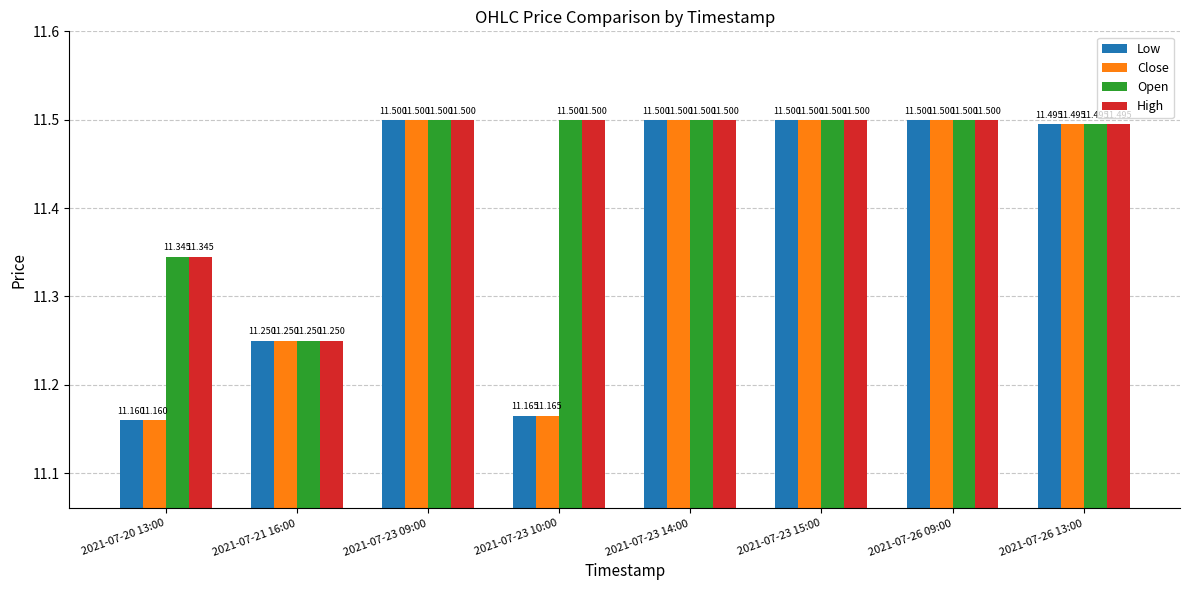

Is the value of Open at 2021-07-20 13:00 greater than the value of Low at 2021-07-23 15:00?

No